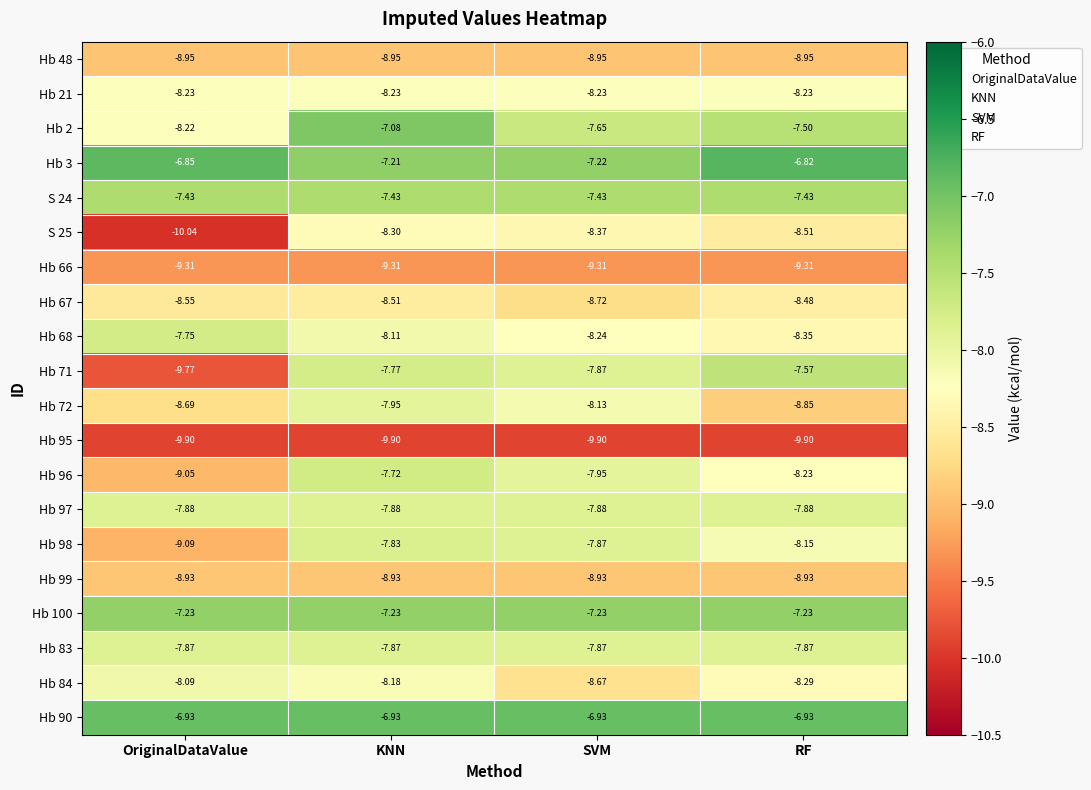

At which label is Hb 98 closest to -8?

SVM